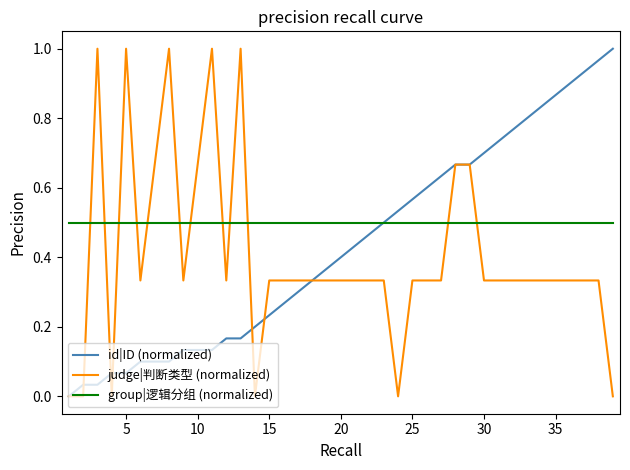

True or false: judge|判断类型 (normalized) and group|逻辑分组 (normalized) intersect in this chart.

True